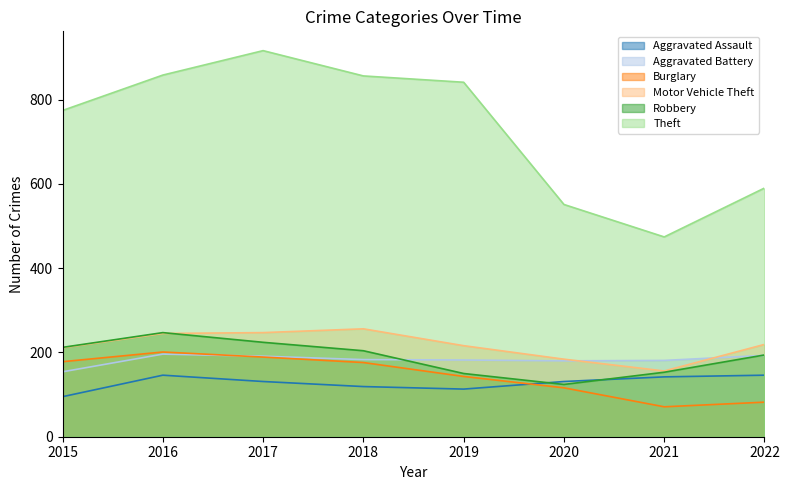

Where does the Robbery series first go above 204?

2015